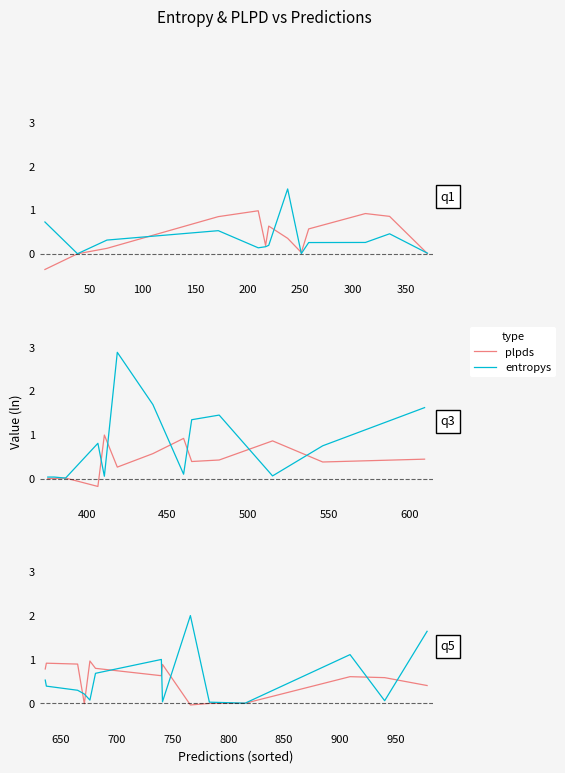

Which series has the largest range (max minus min)?

entropys